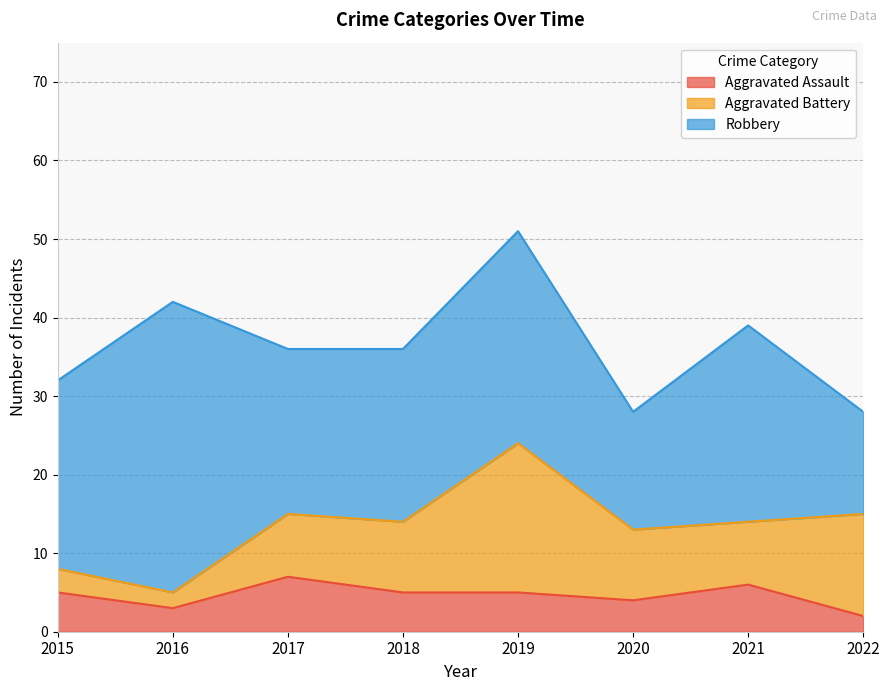

True or false: Aggravated Assault and Aggravated Battery cross at least once.

True